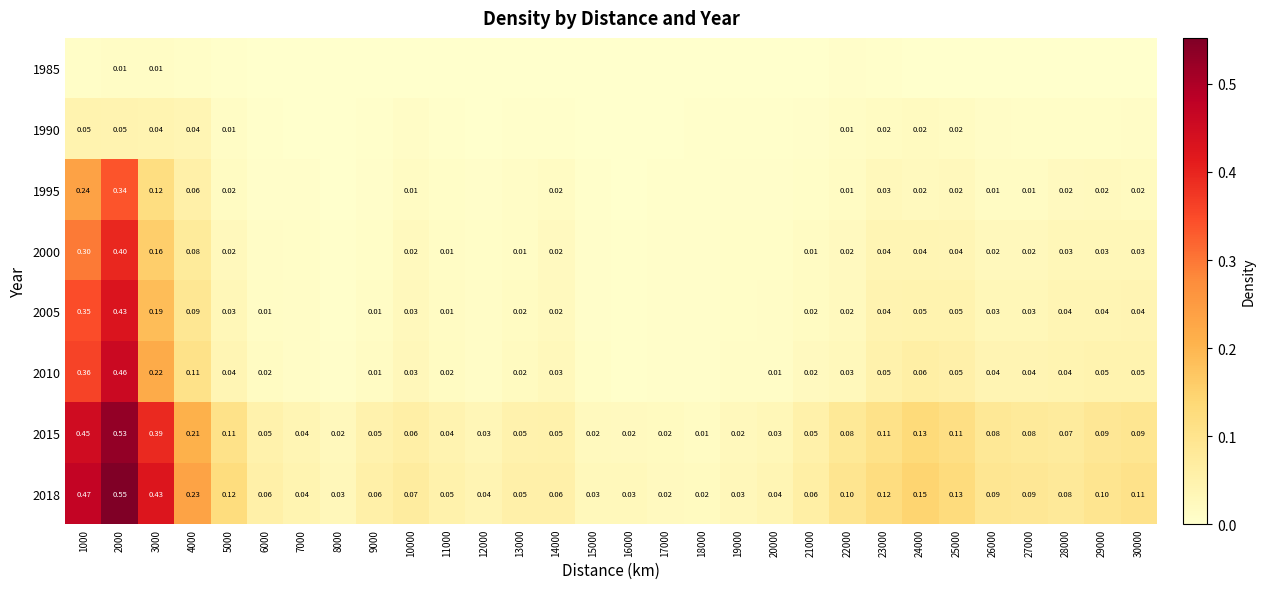

The value of 2018 at 18000 is 0.0. True or false?

False